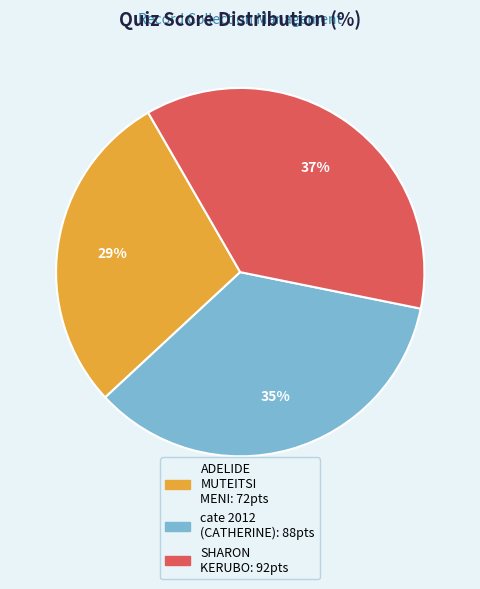

Is there a majority slice in this chart?

No